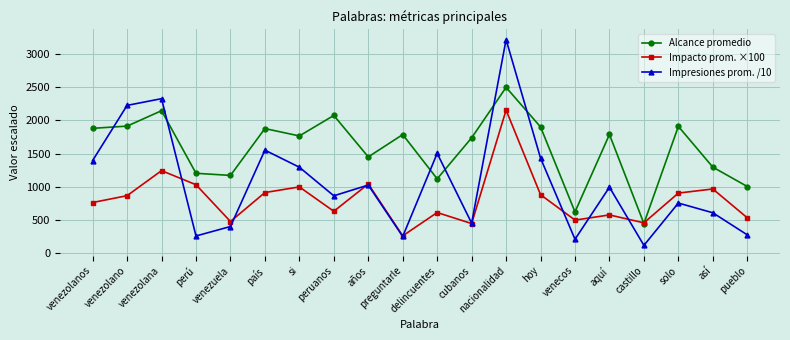

List the series in order of their overall mean, highest first.

Alcance promedio, Impresiones prom. /10, Impacto prom. ×100